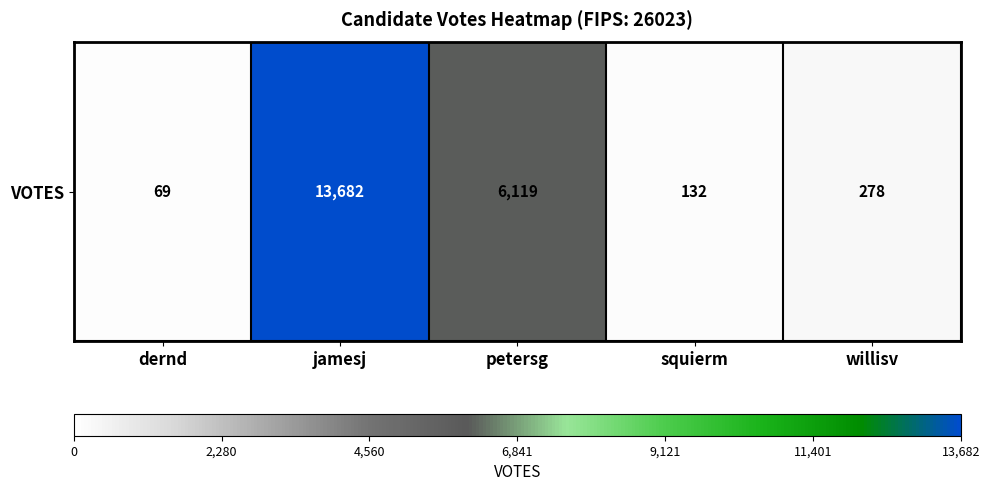

Count the number of categories in the chart.

5